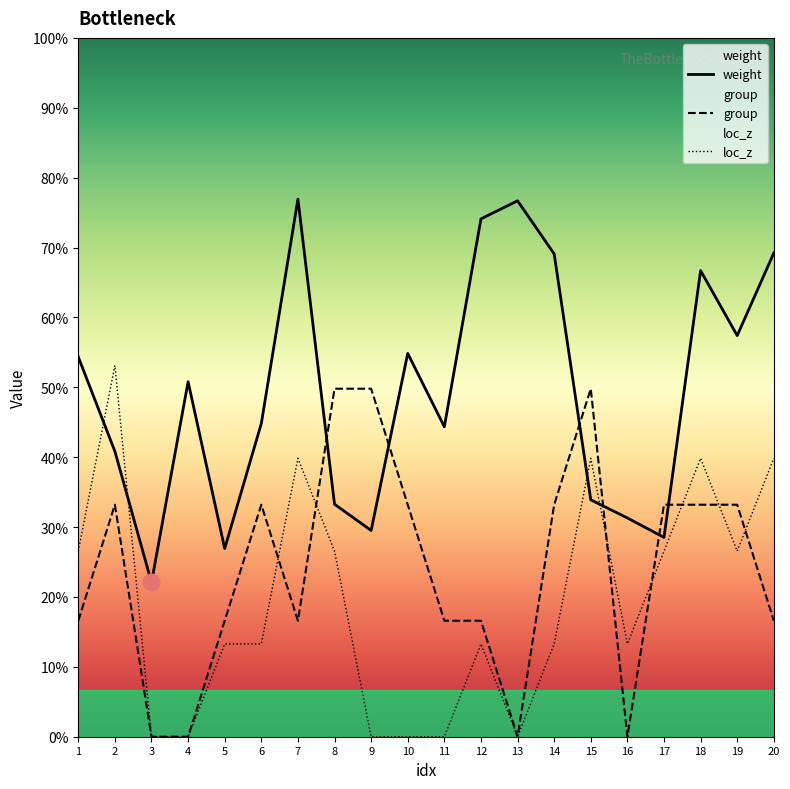

Rank the series by their maximum value, from lowest to highest.

group, loc_z, weight